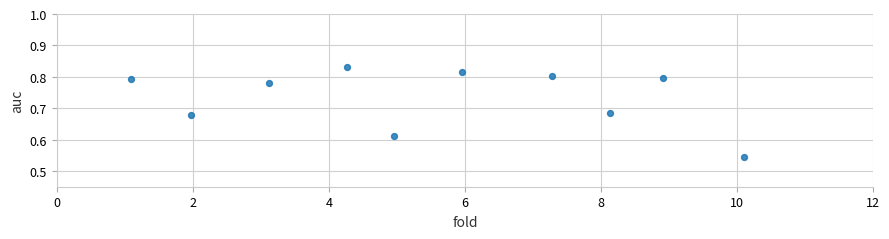

What is the range of Y values (max minus min)?

0.3